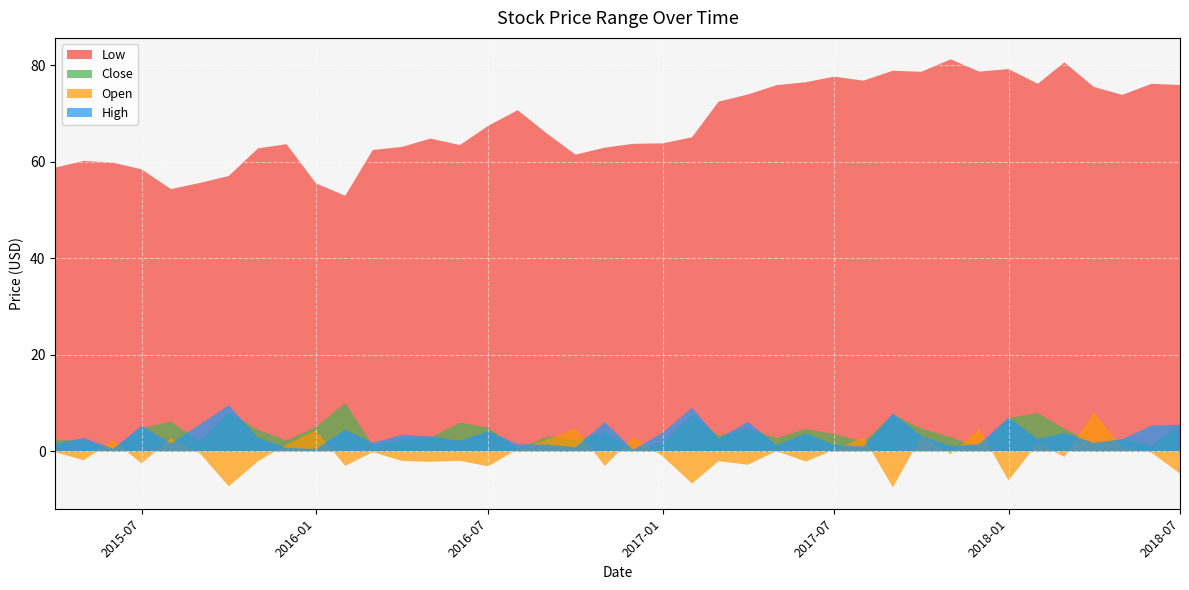

Which series has the largest total across all categories?

Low